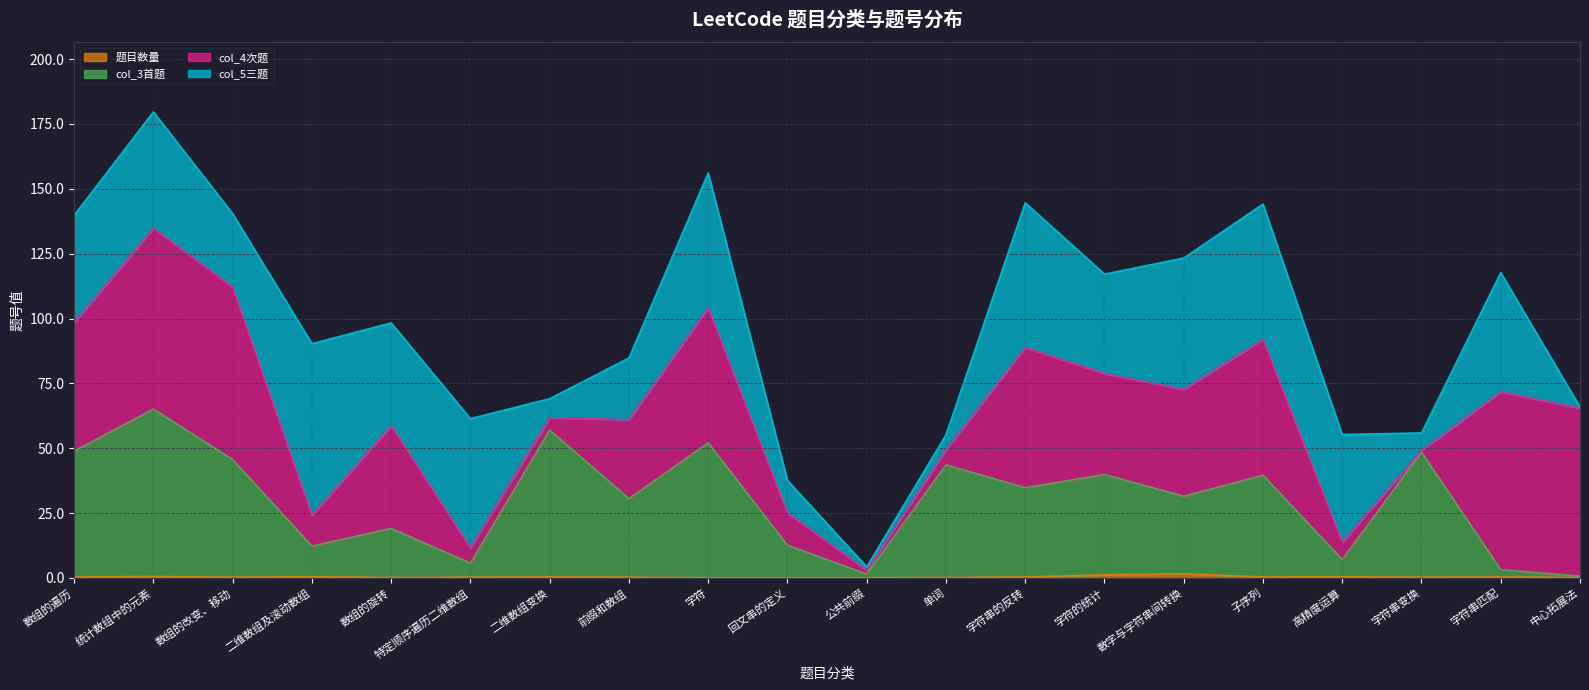

What is the sum of the col_3首题 values at 字符串的反转 and 字符的统计?

74.7